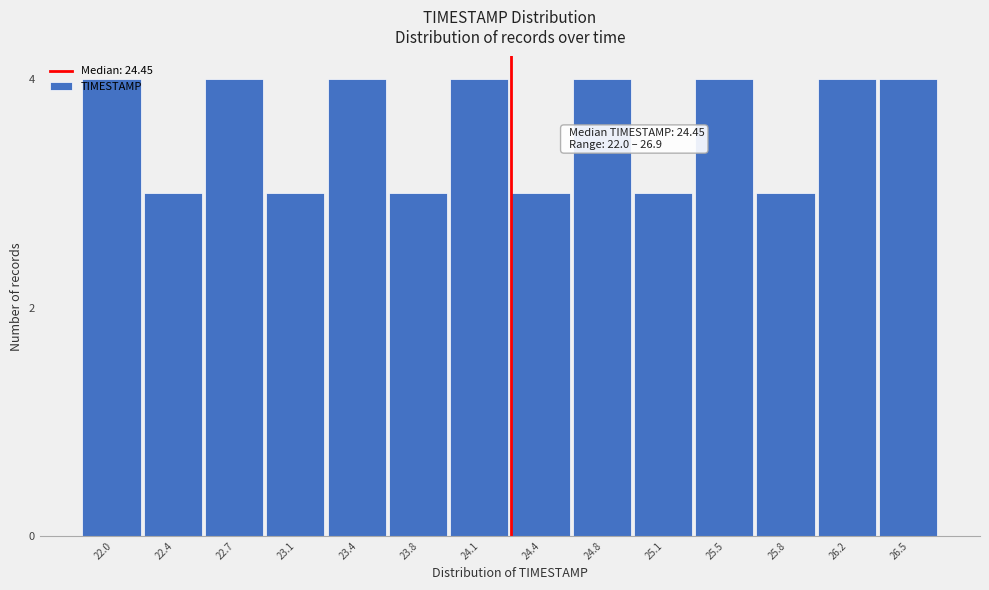

What is the sum of the values at 24.8 and 22.7?

8